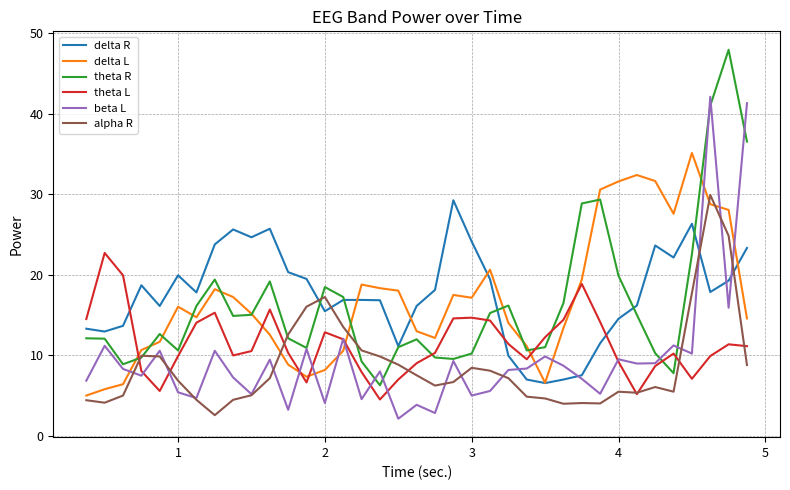

Which series ends up on top after the final intersection of delta R and theta L?

delta R